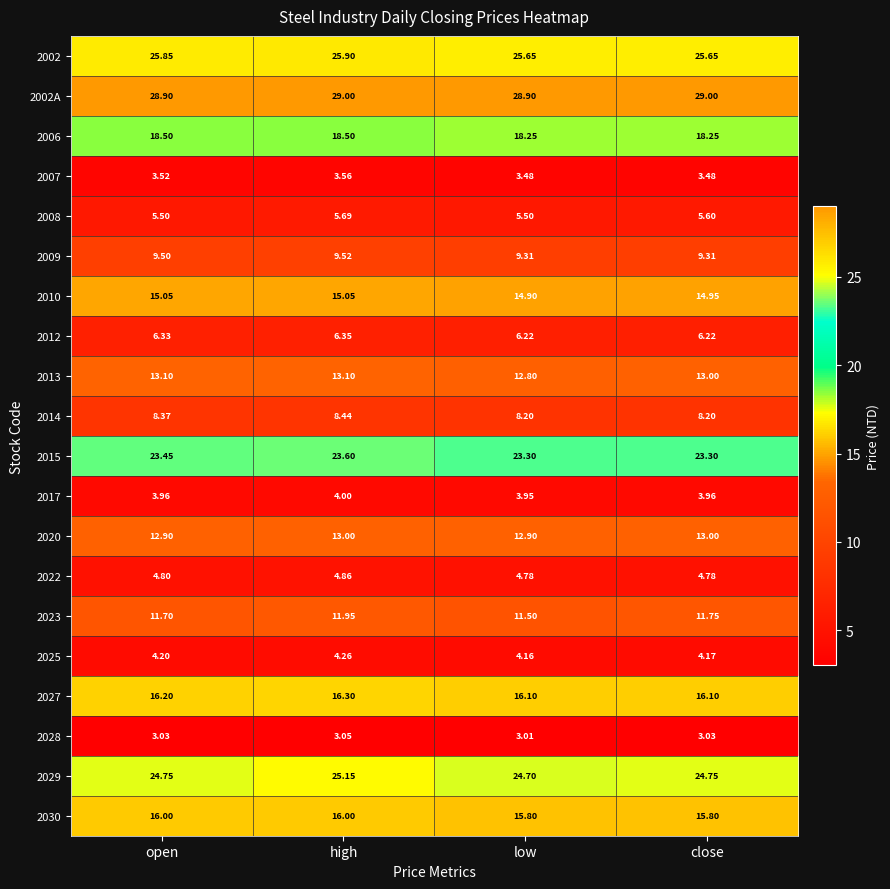

Which category has the highest value in the 2025 series?

high